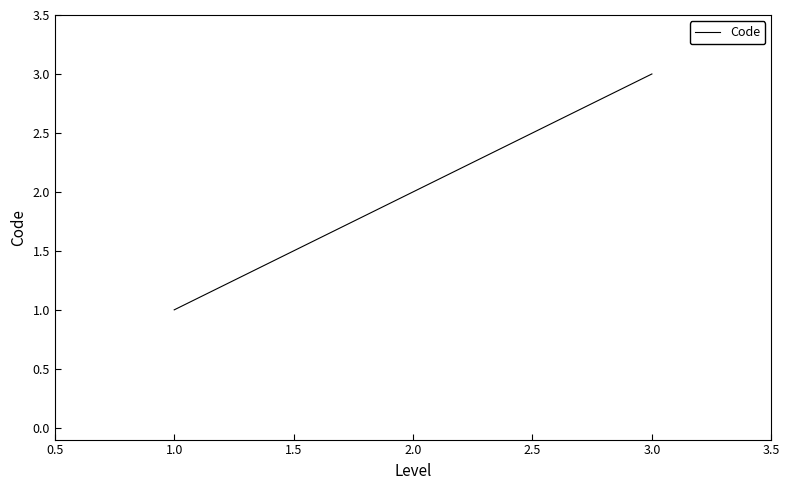

Rank the categories by value from highest to lowest.

3.0, 2.0, 1.0